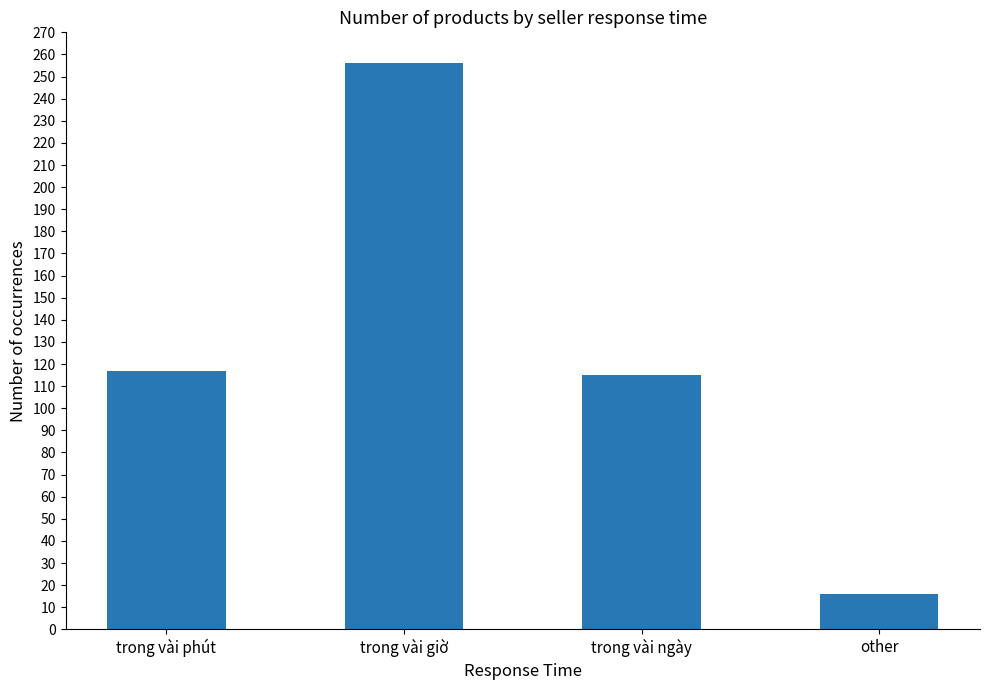

What is the smallest value displayed?

16